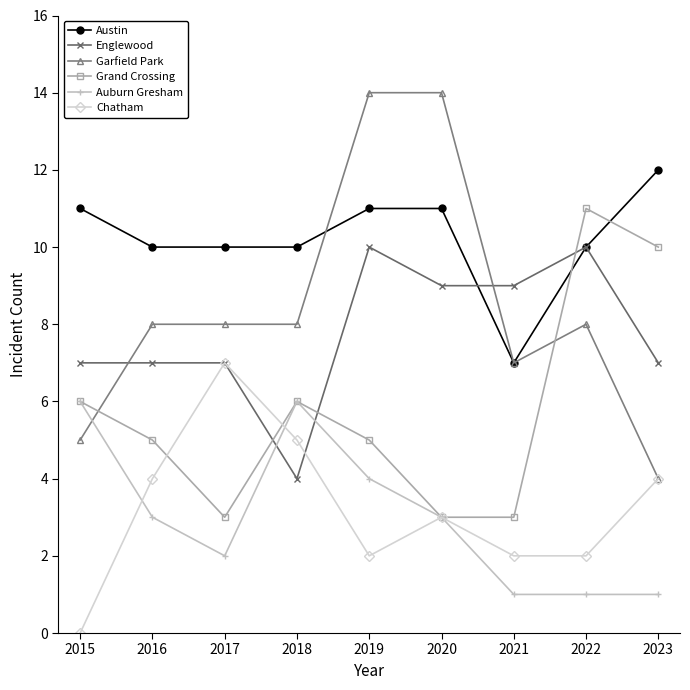

How many data points in Auburn Gresham are less than 3?

4